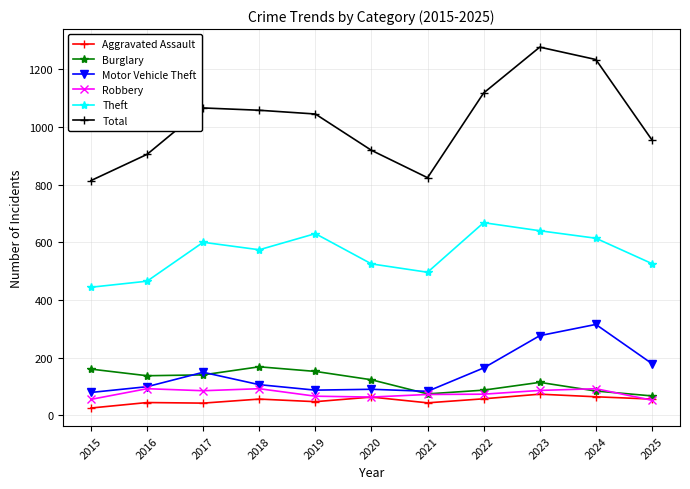

True or false: Theft has more than 2 points higher than both neighbors.

True